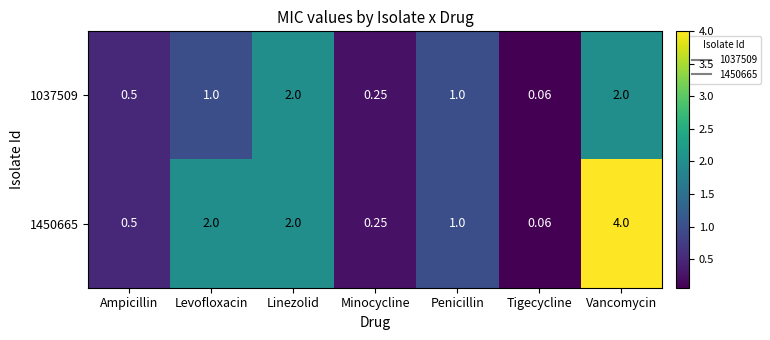

What is the greatest value displayed?

4.0